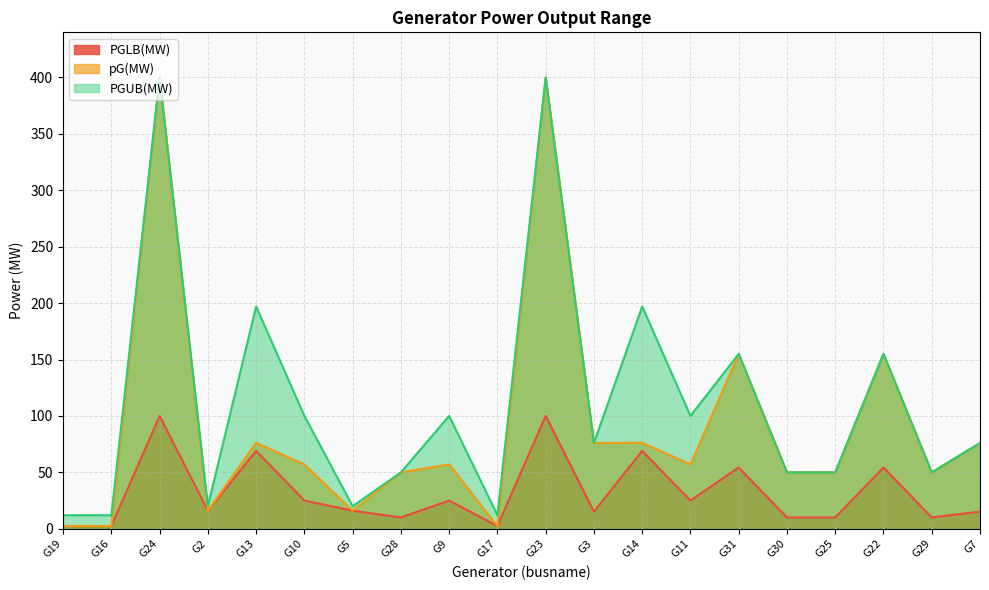

At which label does PGLB(MW) first exceed 16?

G24